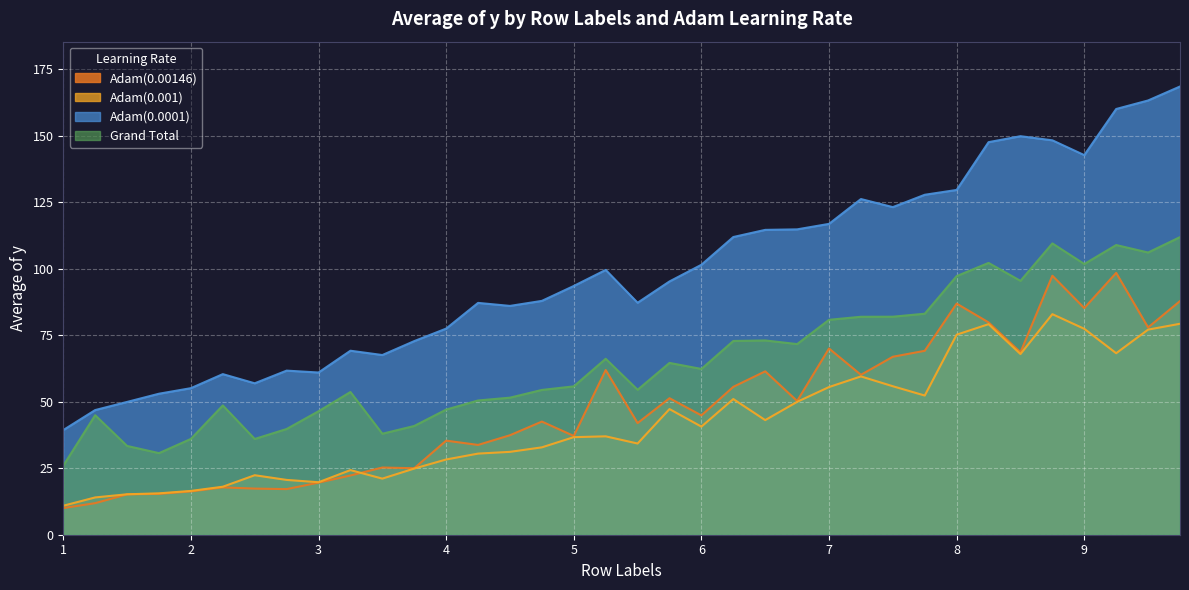

What is the value of the Adam(0.0001) point at the 23rd from the left?

114.6